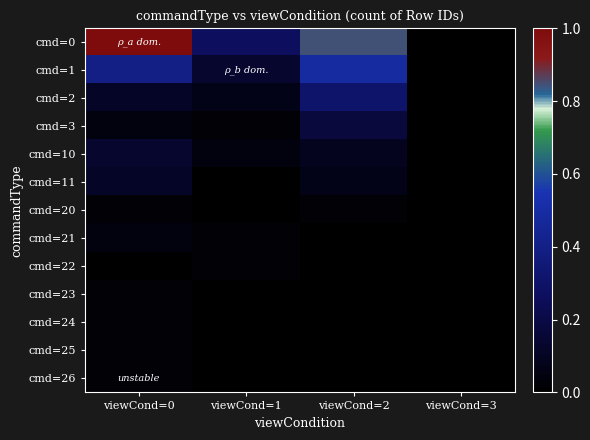

Rank the series at viewCond=0 from highest to lowest value.

cmd=0, cmd=1, cmd=10, cmd=2, cmd=11, cmd=3, cmd=21, cmd=20, cmd=23, cmd=24, cmd=25, cmd=26, cmd=22